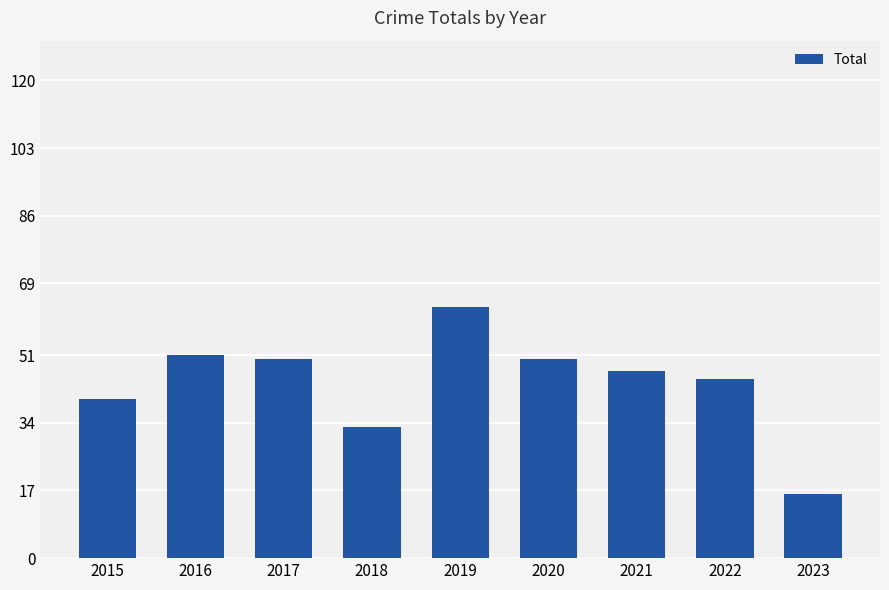

Reading right to left, transcribe all the data shown in this chart.

2023=16	2022=45	2021=47	2020=50	2019=63	2018=33	2017=50	2016=51	2015=40